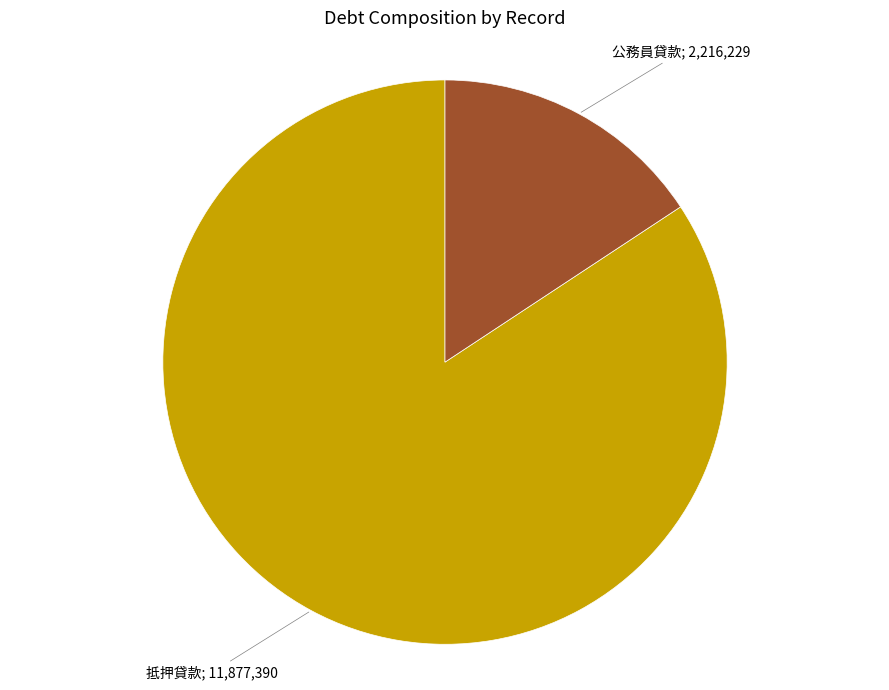

Which slice is the largest?

抵押貸款; 11,877,390